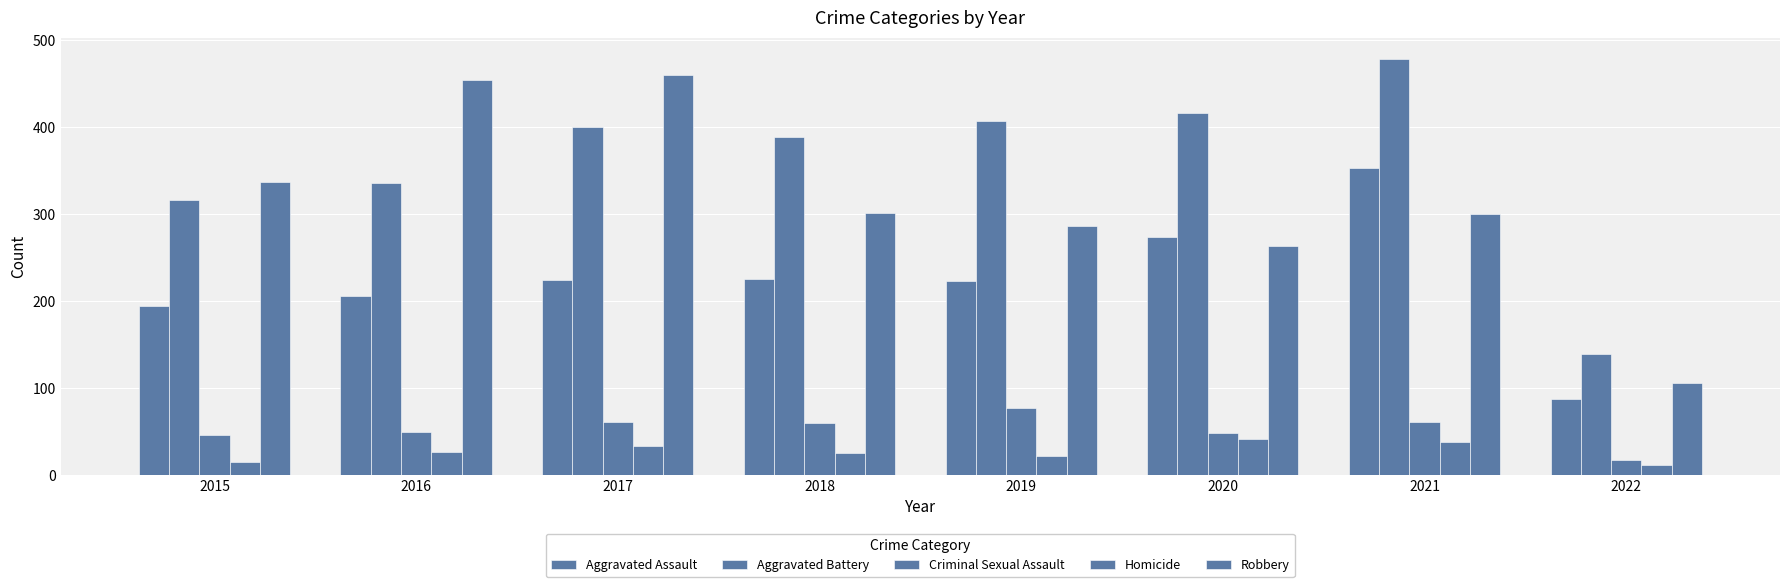

Is the value of Aggravated Battery at 2022 greater than the value of Criminal Sexual Assault at 2017?

Yes